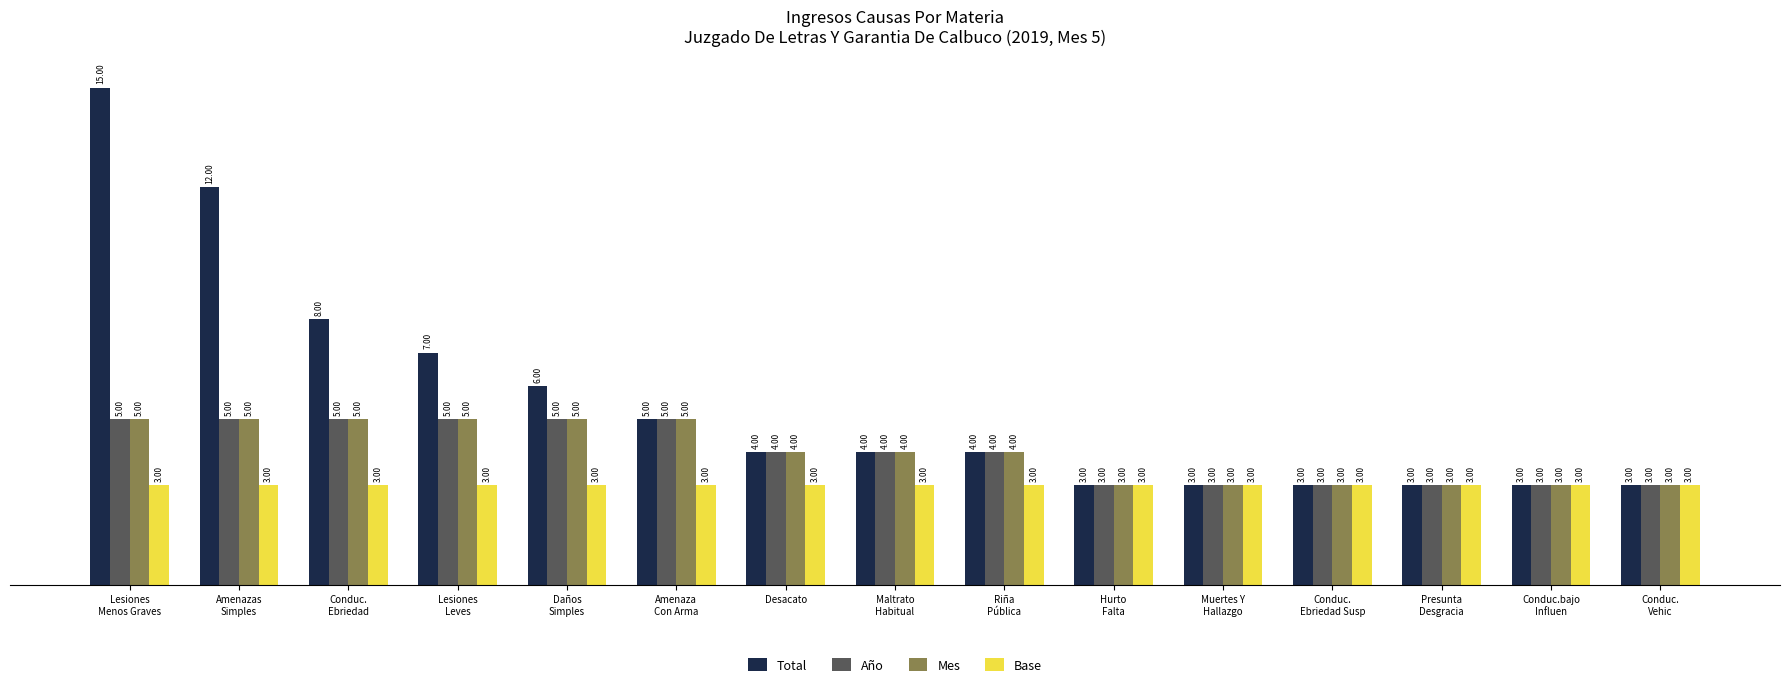

Which series has the largest total across all categories?

Total